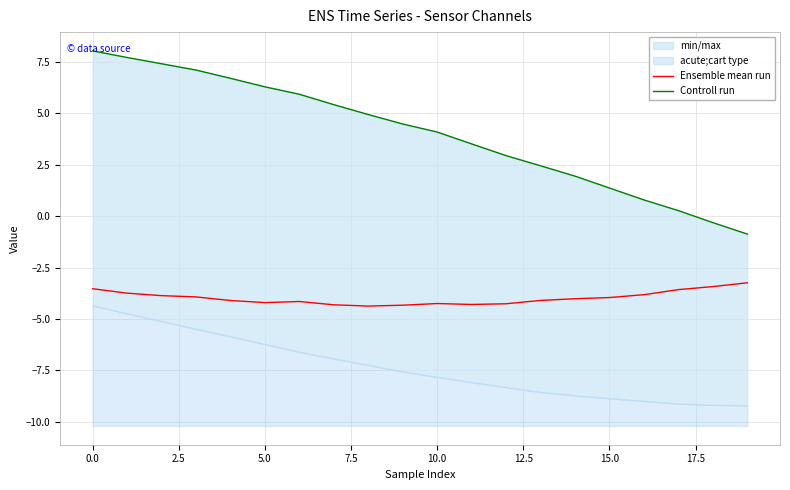

True or false: Controll run has more than 2 points higher than both neighbors.

False